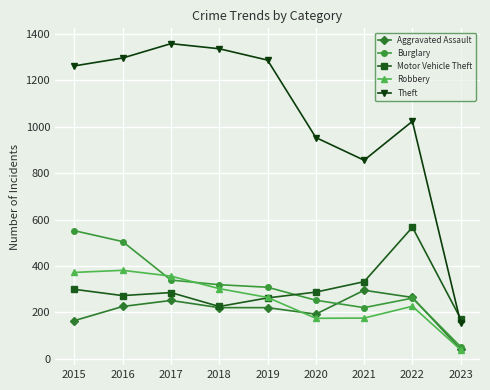

What are all the series names shown in the legend?

Aggravated Assault, Burglary, Motor Vehicle Theft, Robbery, Theft